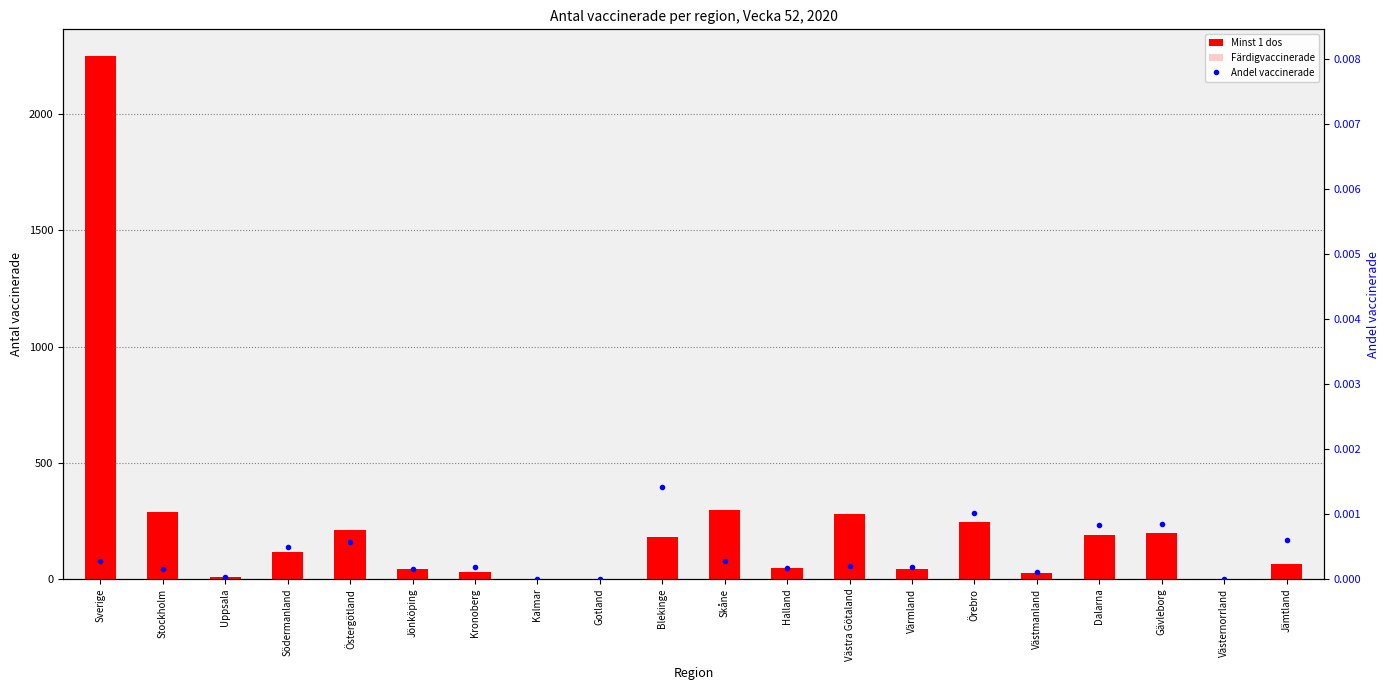

What is the label of the 1st bar from the right?

Jämtland